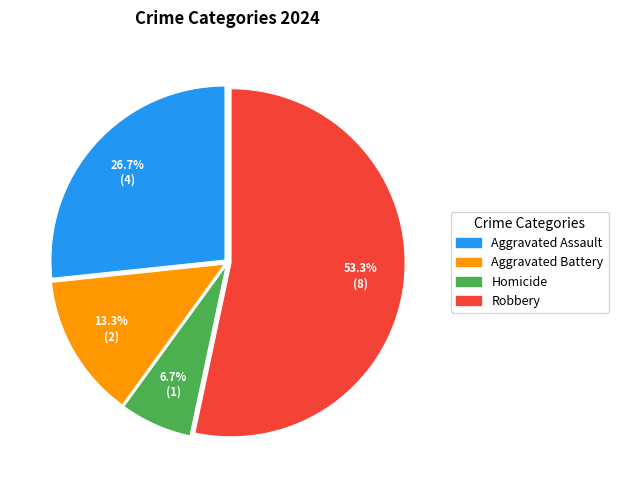

Does Robbery account for over 50% of the chart?

Yes